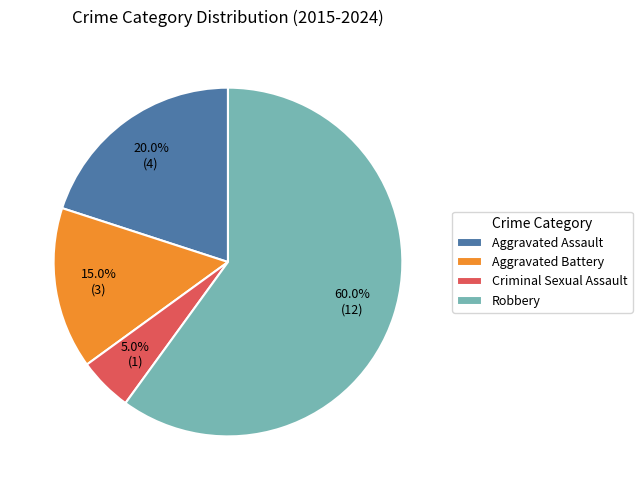

Count the number of slices in the pie.

4